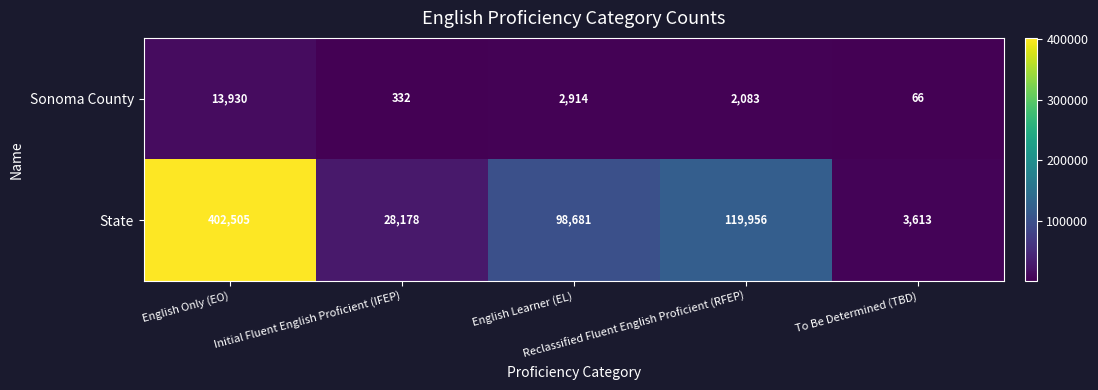

At how many categories does at least one series exceed 86013?

3